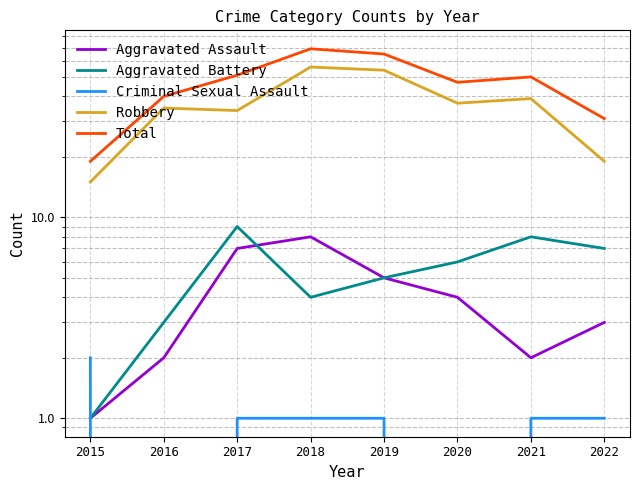

The value of Aggravated Assault at 2018 is 8. True or false?

True